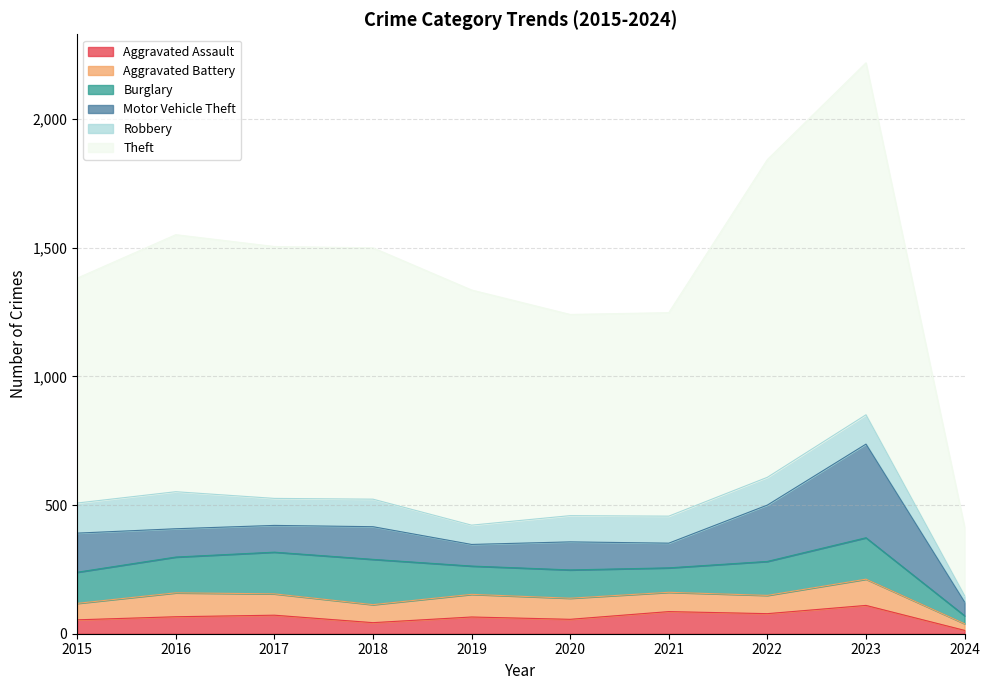

What is the difference between the maximum and second lowest values in the Motor Vehicle Theft series?

280